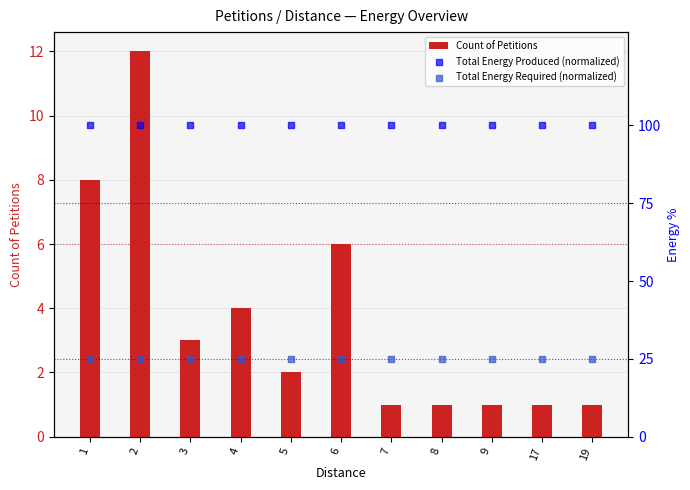

Which series reaches the minimum Y coordinate?

Count of Petitions